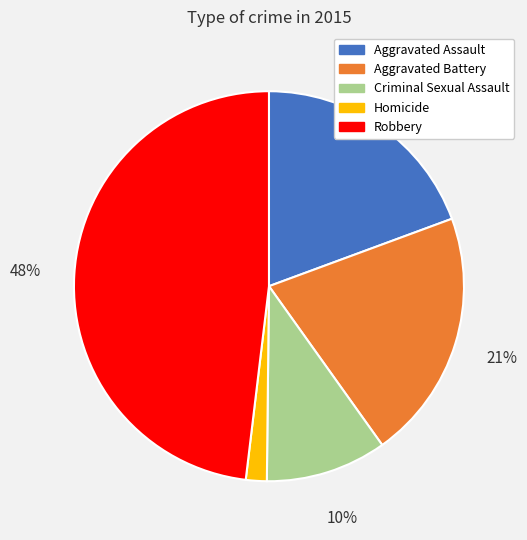

Is it true that Homicide is 2% of the pie?

True